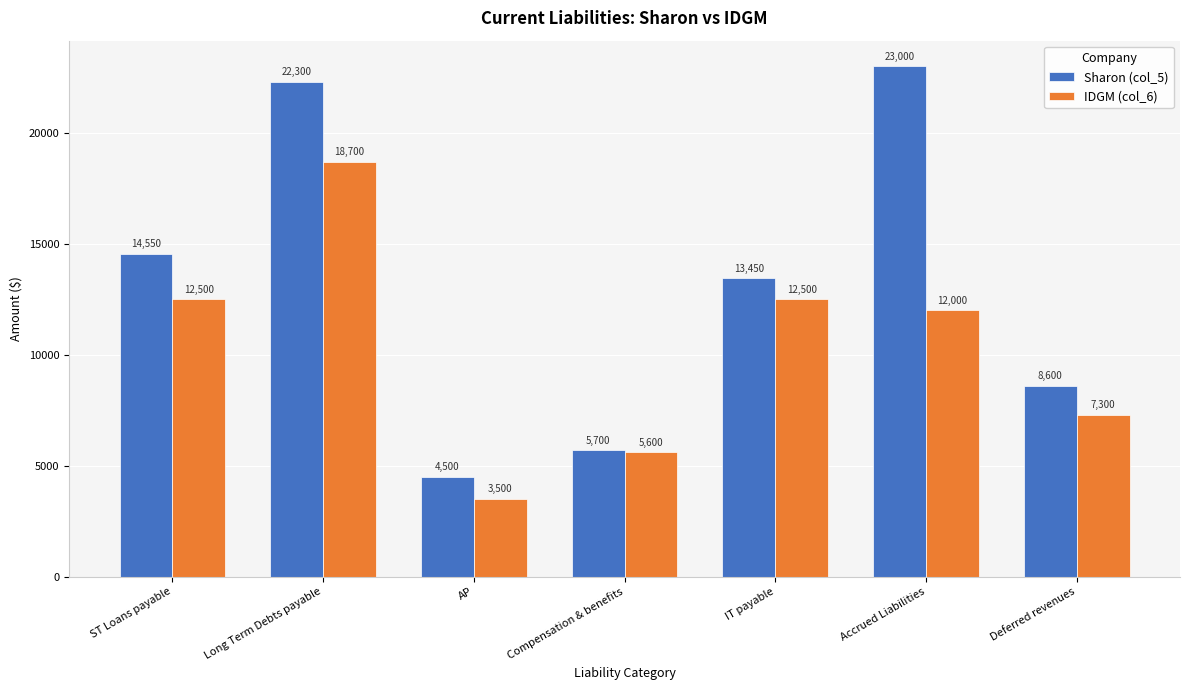

Reading left to right, extract all data points from this chart.

Sharon (col_5): ST Loans payable=14550	Long Term Debts payable=22300	AP=4500	Compensation & benefits=5700	IT payable=13450	Accrued Liabilities=23000	Deferred revenues=8600
IDGM (col_6): ST Loans payable=12500	Long Term Debts payable=18700	AP=3500	Compensation & benefits=5600	IT payable=12500	Accrued Liabilities=12000	Deferred revenues=7300